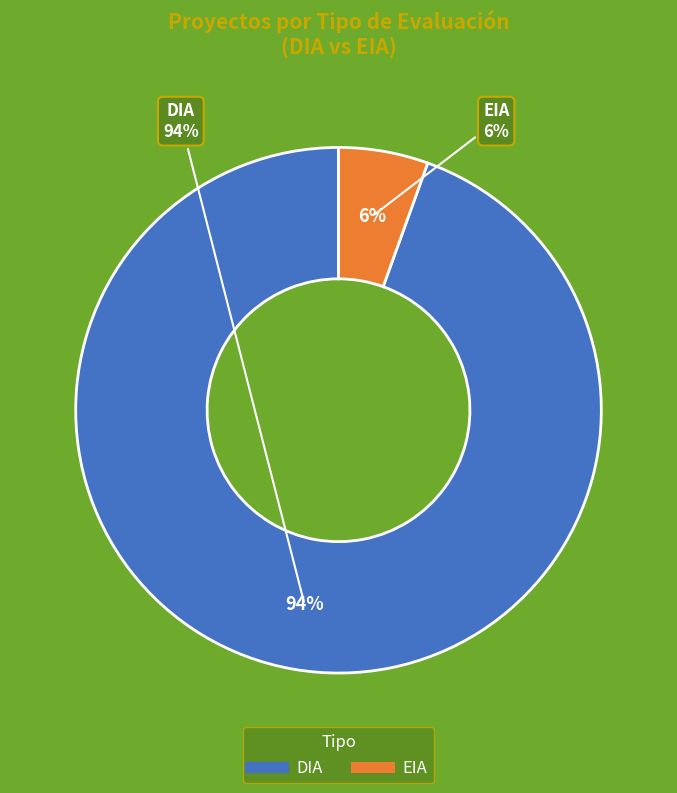

What is the ratio of the value at EIA to the value at DIA?

0.1